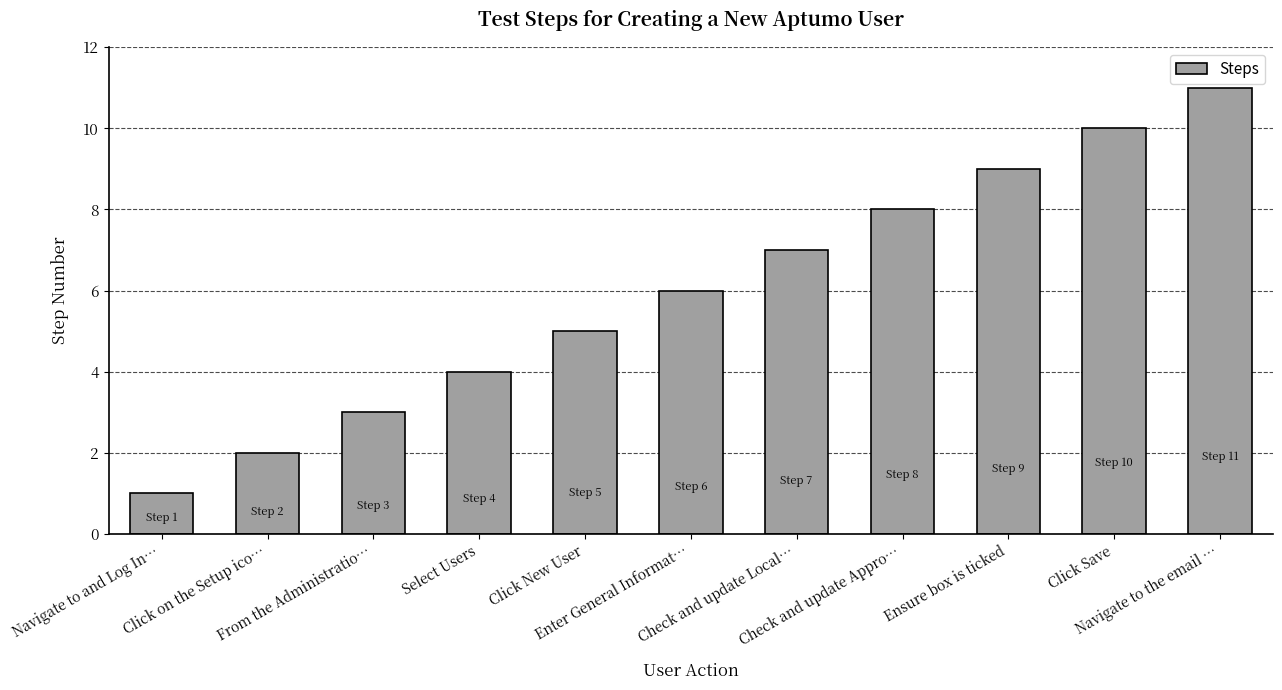

What is the average value?

6